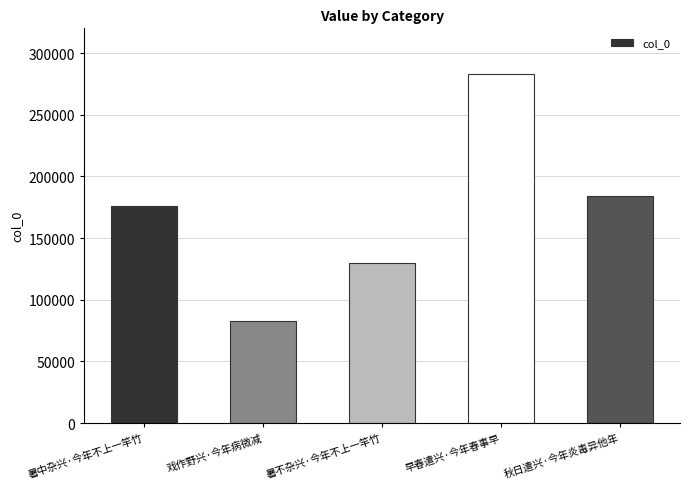

Approximately how many times larger is the value at 戏作野兴·今年病微减 compared to 早春遣兴·今年春事早?

0.3